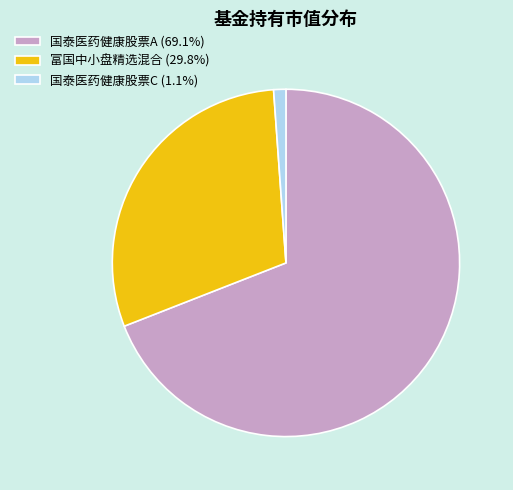

Is 国泰医药健康股票C the majority of the pie?

No